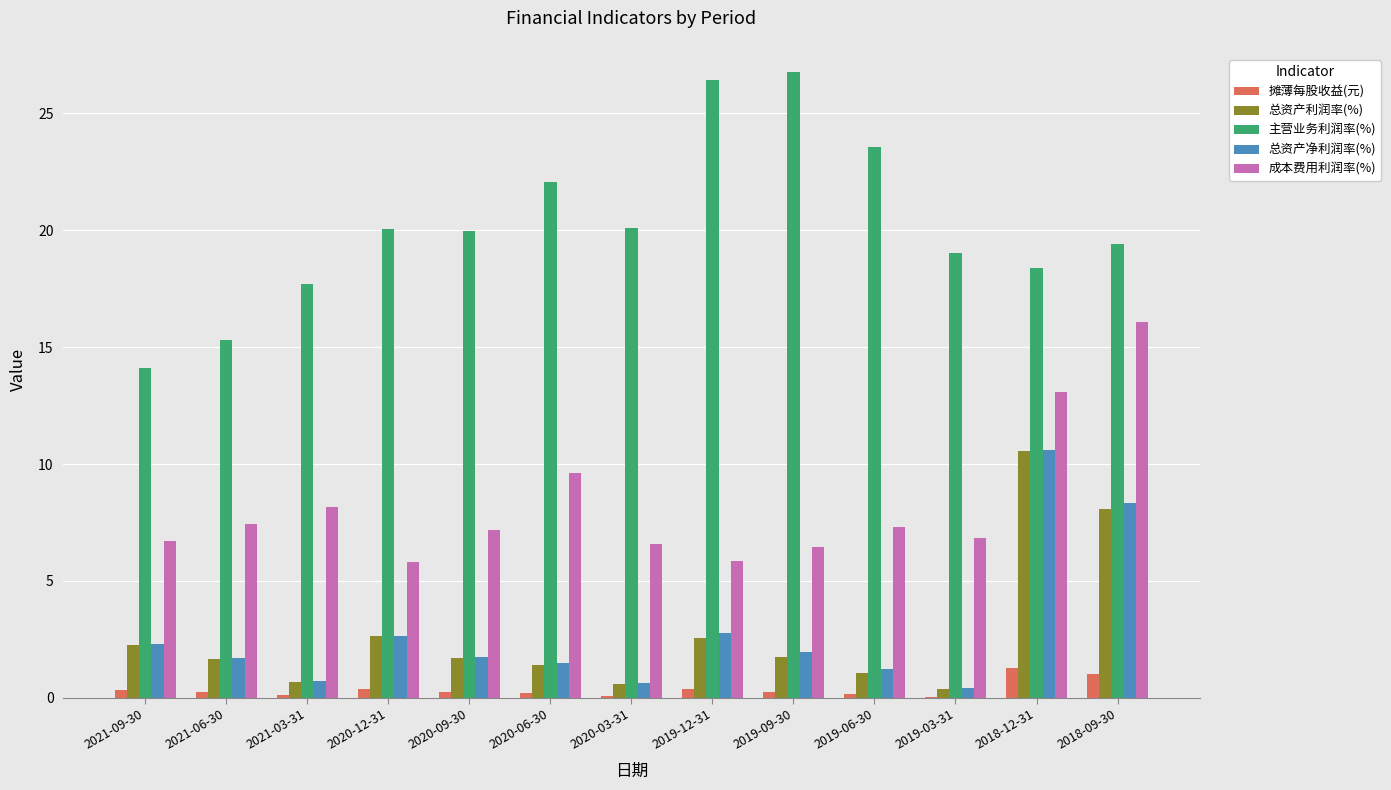

What is the greatest value displayed?

26.8